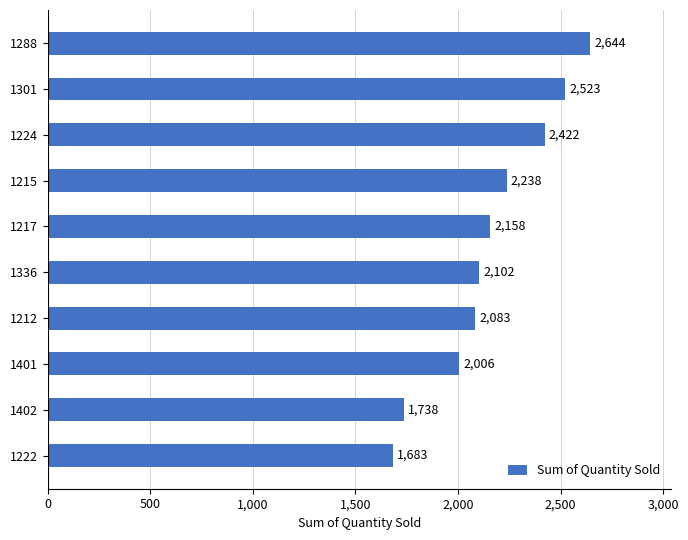

Does the chart contain stacked bars?

No